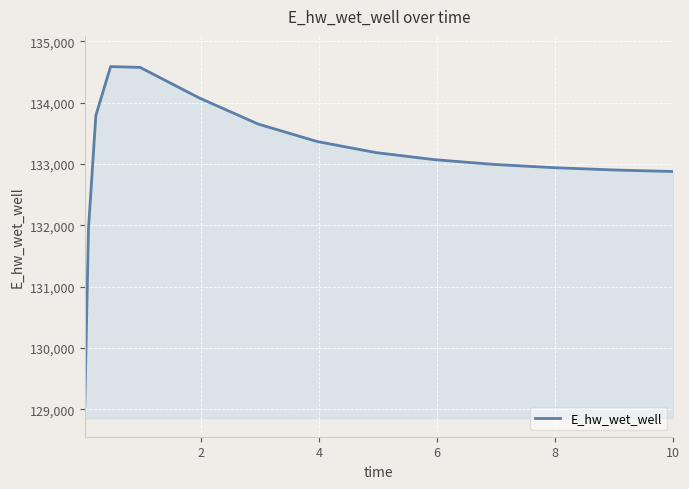

What is the minimum value shown in the chart?

129055.3